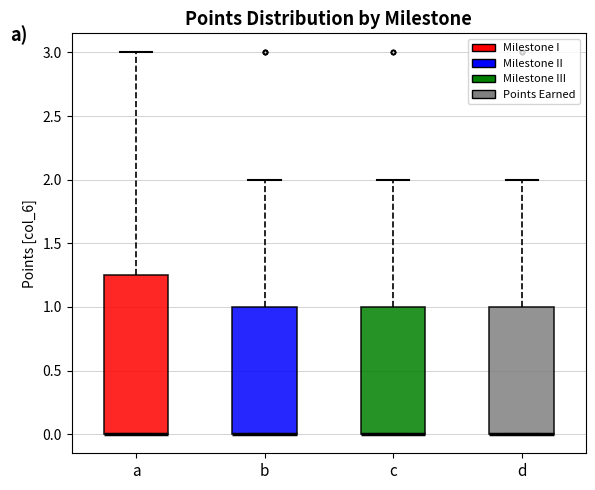

Reading left to right, transcribe this box plot: for each box, give where its median line is, the range the box spans, and where its two whiskers end, as read against the y-axis. The values are not printed on the chart, so give them approximately, as read against the axis.

a: median 0.00 (drawn on the box's lower edge), box 0.00 to 1.25, whiskers 0.00 to 3.00
b: median 0.00 (drawn on the box's lower edge), box 0.00 to 1.00, whiskers 0.00 to 2.00
c: median 0.00 (drawn on the box's lower edge), box 0.00 to 1.00, whiskers 0.00 to 2.00
d: median 0.00 (drawn on the box's lower edge), box 0.00 to 1.00, whiskers 0.00 to 2.00